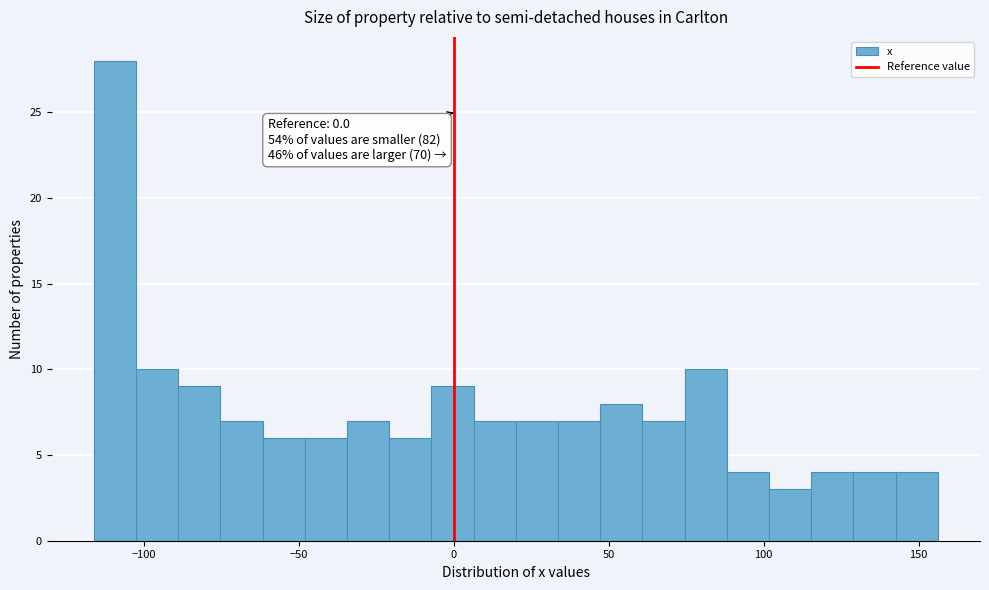

Around what value on the x-axis is the tallest bar? Give the approximate position of its centre, as read against the axis.

-110